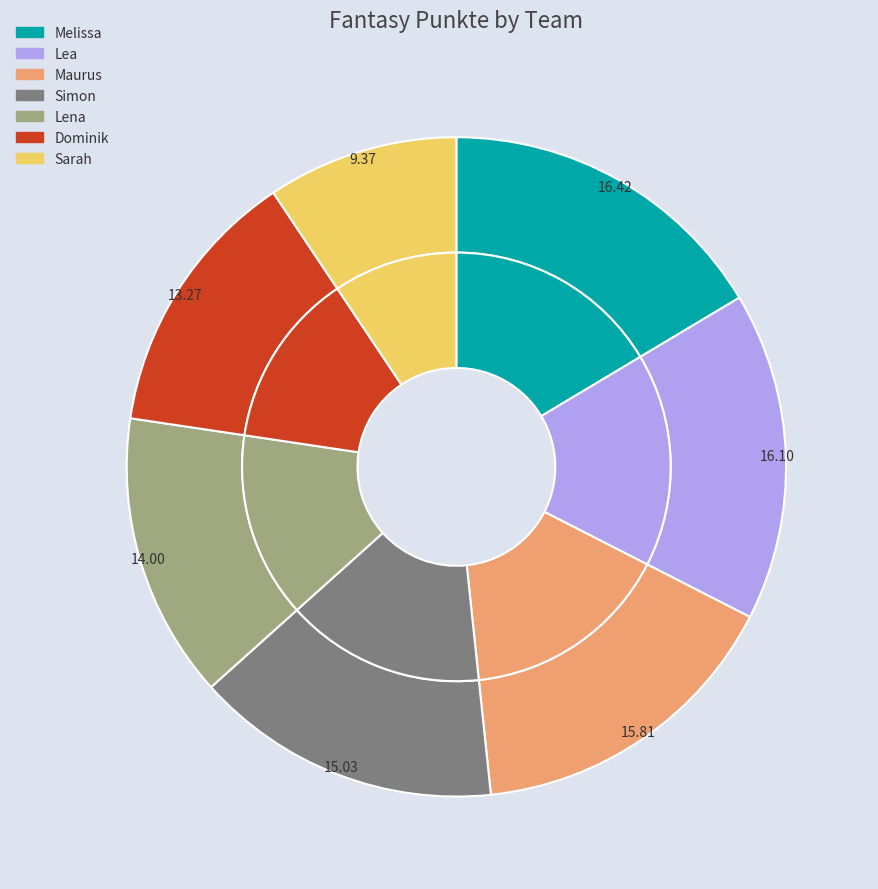

Rank the categories by value from highest to lowest.

Melissa, Lea, Maurus, Simon, Lena, Dominik, Sarah